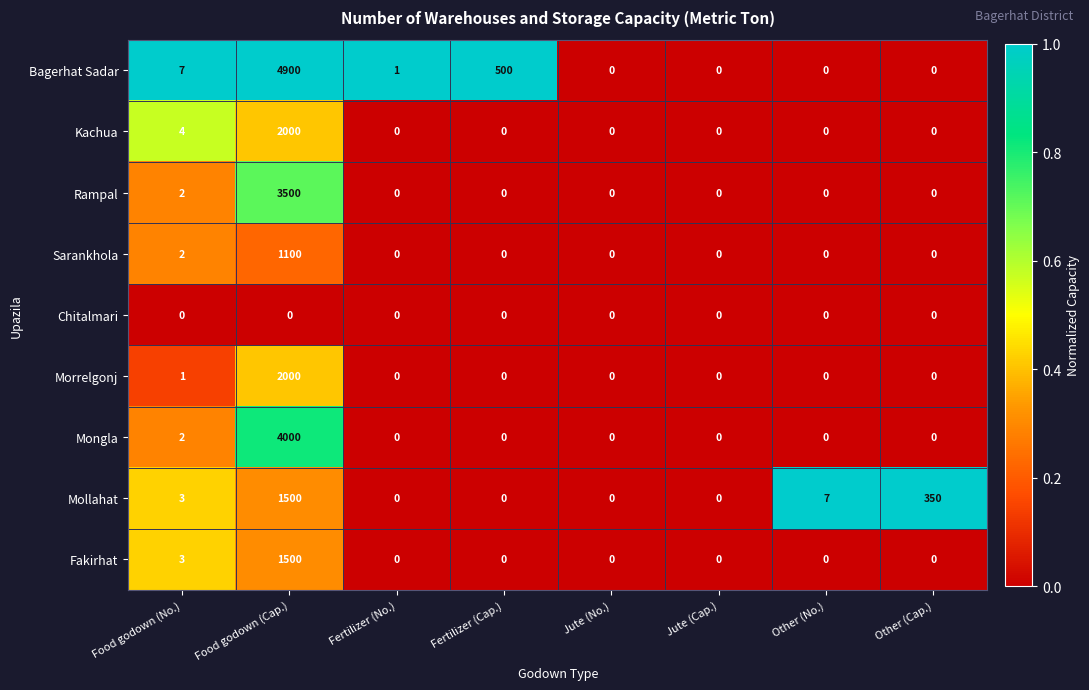

Between Fertilizer (No.) and Jute (No.), which series saw the biggest shift?

Bagerhat Sadar